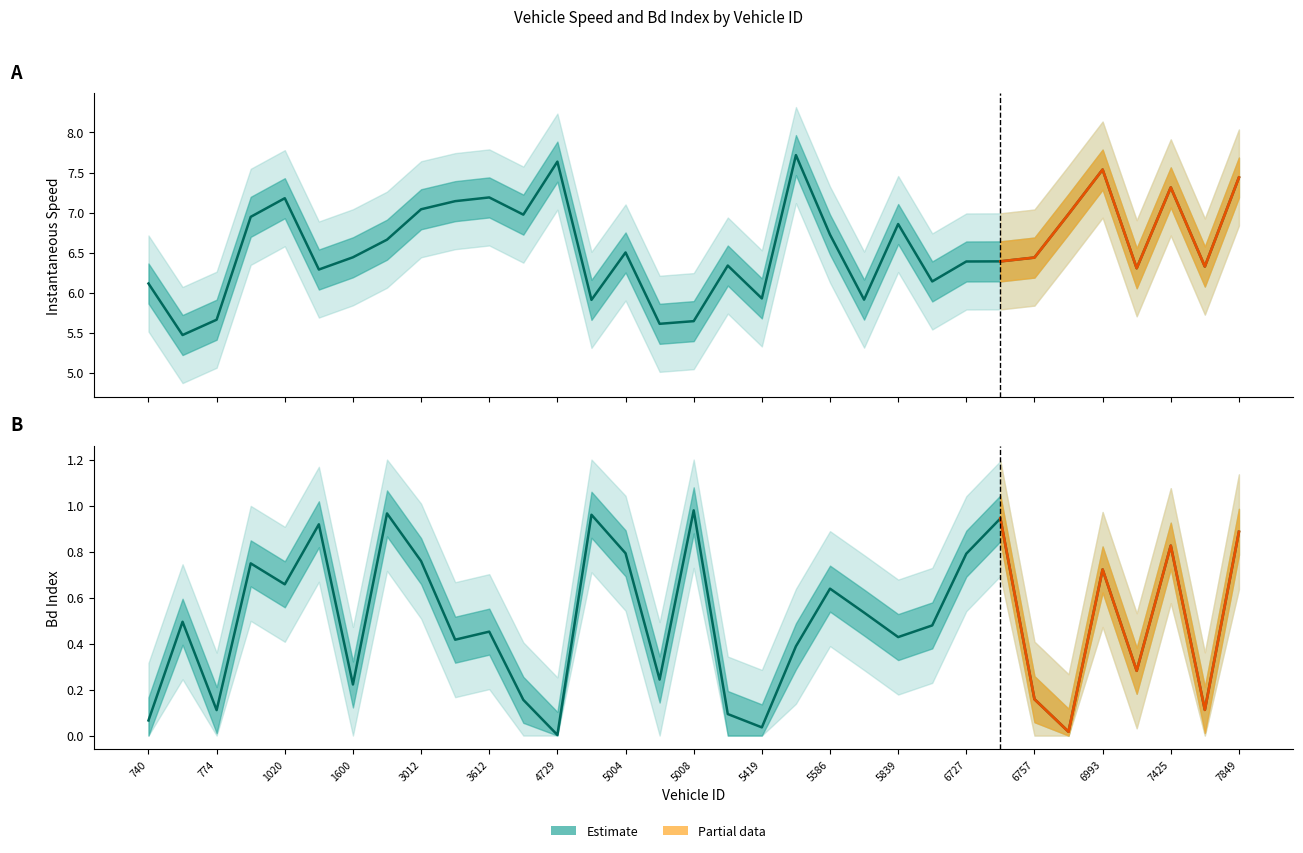

Which series has the largest range (max minus min)?

instspeed